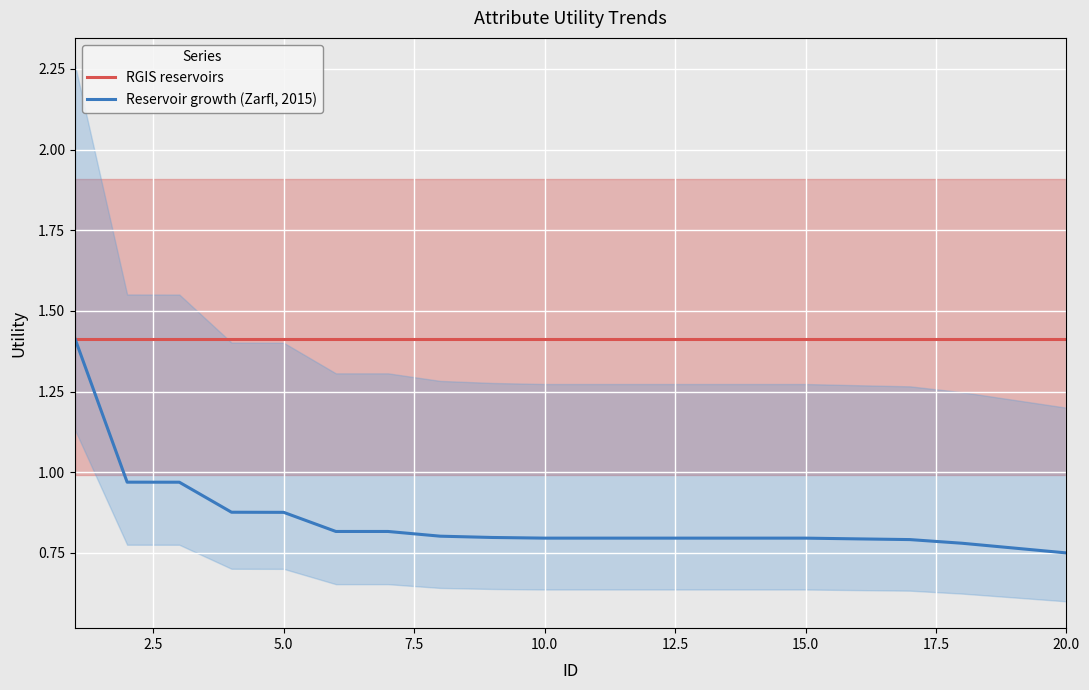

Does the chart display data point markers on the line(s)?

No